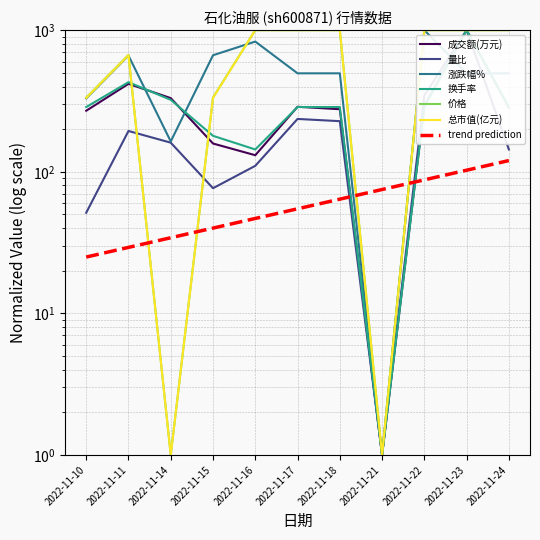

What is the value of the 量比 point at the 8th from the left?

1.0